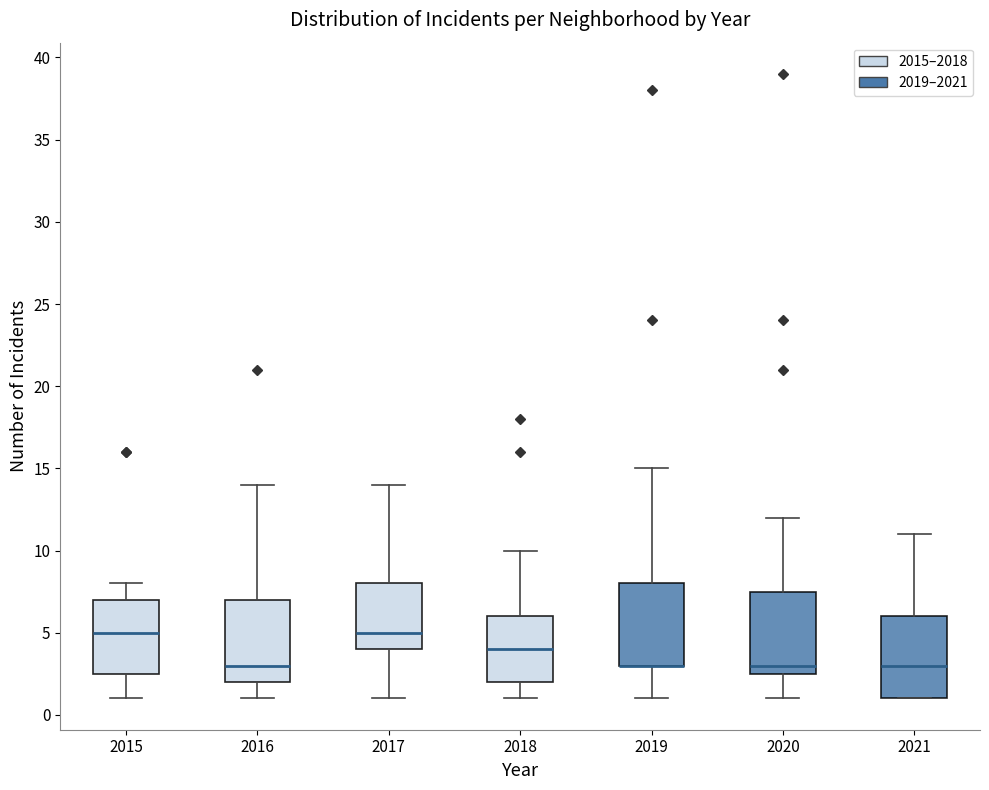

Reading left to right, transcribe this box plot: for each box, give where its median line is, the range the box spans, and where its two whiskers end, as read against the y-axis. The values are not printed on the chart, so give them approximately, as read against the axis.

2015: median 5.0, box 2.5 to 7.0, whiskers 1.0 to 8.0
2016: median 3.0, box 2.0 to 7.0, whiskers 1.0 to 14.0
2017: median 5.0, box 4.0 to 8.0, whiskers 1.0 to 14.0
2018: median 4.0, box 2.0 to 6.0, whiskers 1.0 to 10.0
2019: median 3.0 (drawn on the box's lower edge), box 3.0 to 8.0, whiskers 1.0 to 15.0
2020: median 3.0, box 2.5 to 7.5, whiskers 1.0 to 12.0
2021: median 3.0, box 1.0 to 6.0, whiskers 1.0 to 11.0